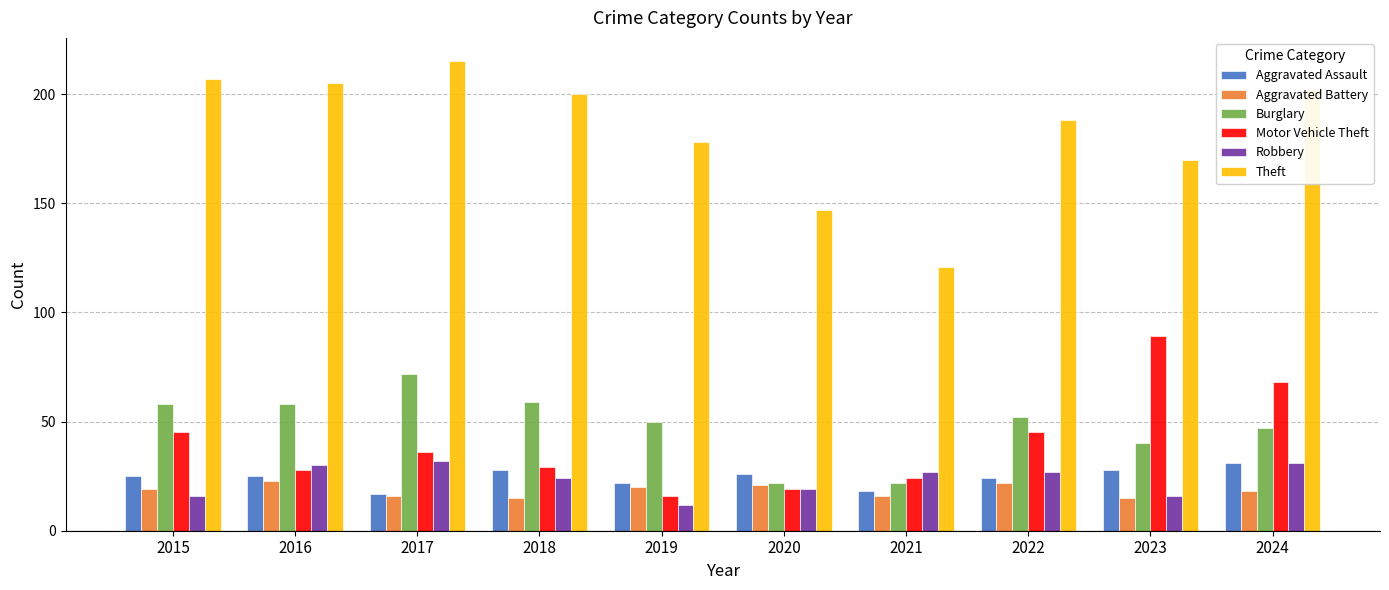

Reading right to left, list all the values displayed in this chart.

Aggravated Assault: 2024=31	2023=28	2022=24	2021=18	2020=26	2019=22	2018=28	2017=17	2016=25	2015=25
Aggravated Battery: 2024=18	2023=15	2022=22	2021=16	2020=21	2019=20	2018=15	2017=16	2016=23	2015=19
Burglary: 2024=47	2023=40	2022=52	2021=22	2020=22	2019=50	2018=59	2017=72	2016=58	2015=58
Motor Vehicle Theft: 2024=68	2023=89	2022=45	2021=24	2020=19	2019=16	2018=29	2017=36	2016=28	2015=45
Robbery: 2024=31	2023=16	2022=27	2021=27	2020=19	2019=12	2018=24	2017=32	2016=30	2015=16
Theft: 2024=202	2023=170	2022=188	2021=121	2020=147	2019=178	2018=200	2017=215	2016=205	2015=207